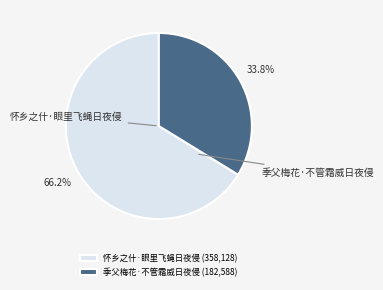

Which category has the biggest portion of the pie?

怀乡之什·眼里飞蝇日夜侵